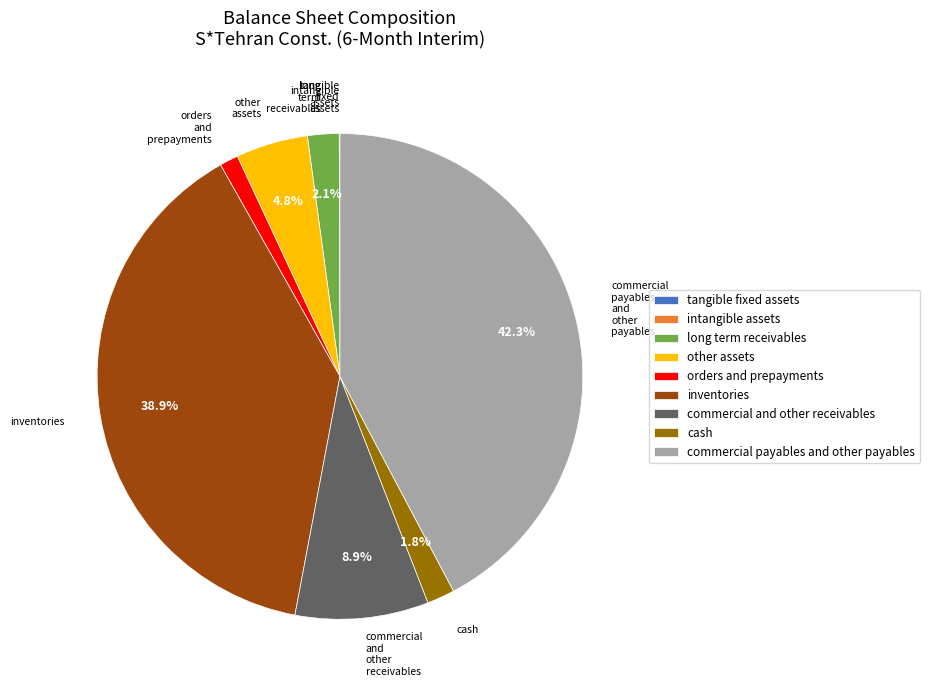

Is there a majority slice in this chart?

No